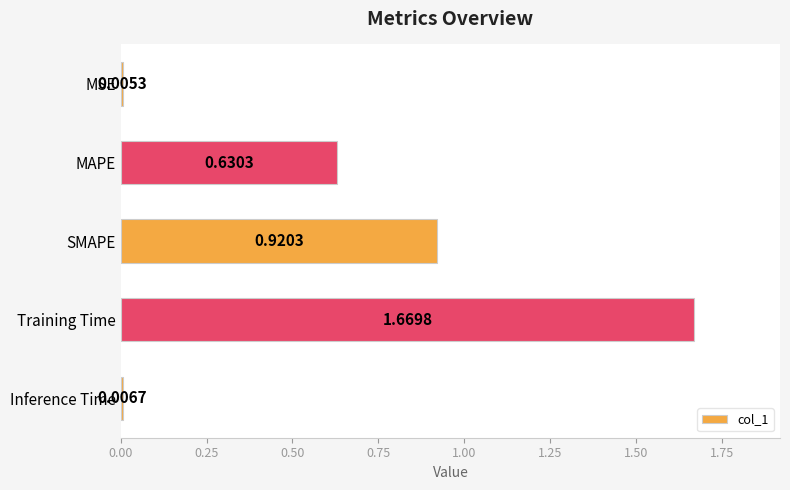

Which label corresponds to the largest value in the chart?

Training Time